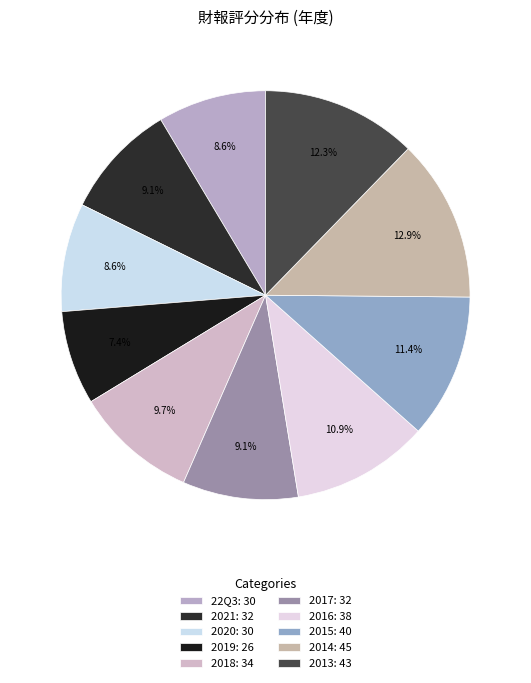

Does 2021 represent more than half of the total?

No